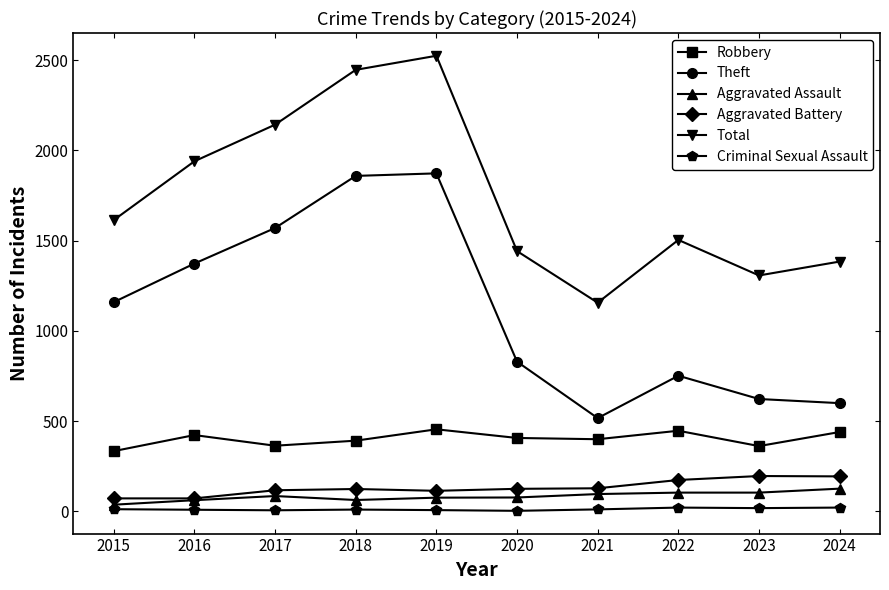

What is the smallest value displayed?

2